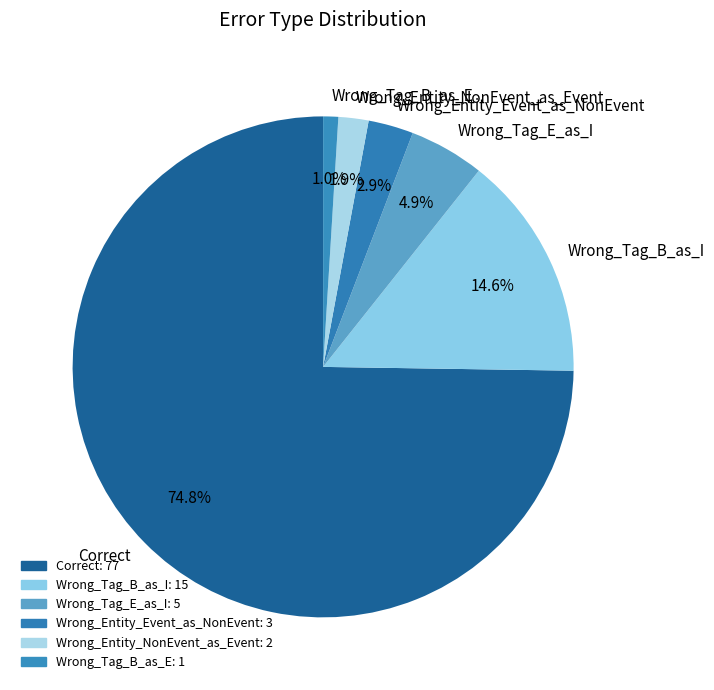

Which slice is the smallest?

Wrong_Tag_B_as_E